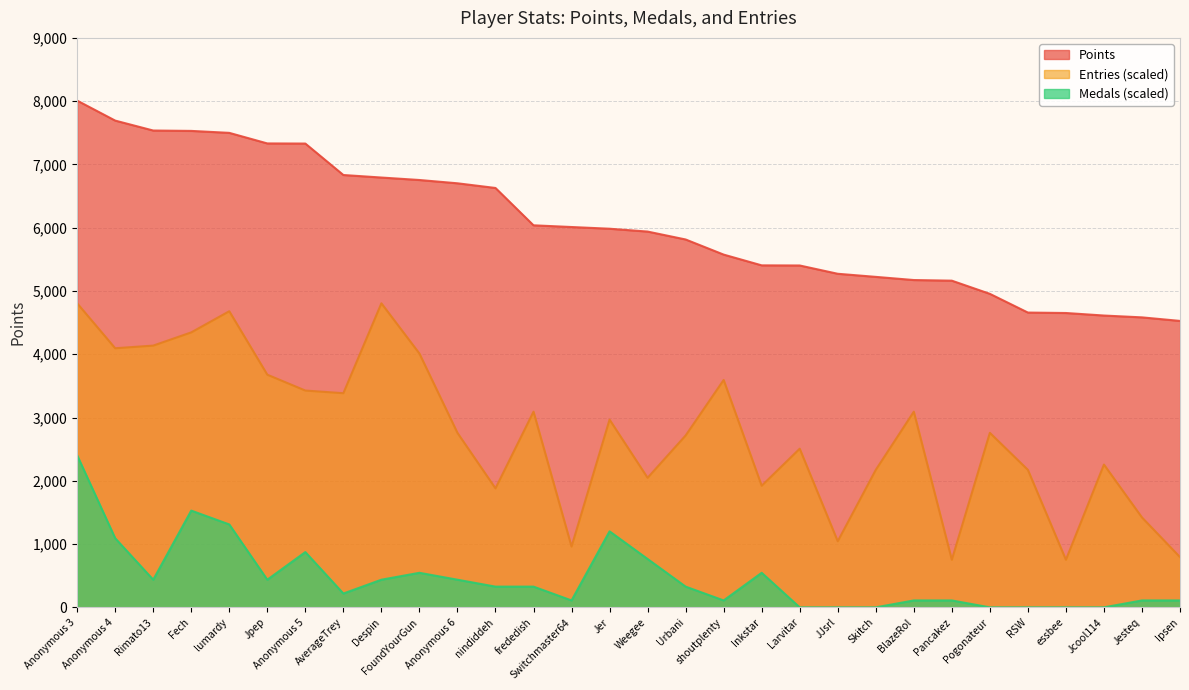

What is the spread (max minus min) of values at Pancakez?

5053.8